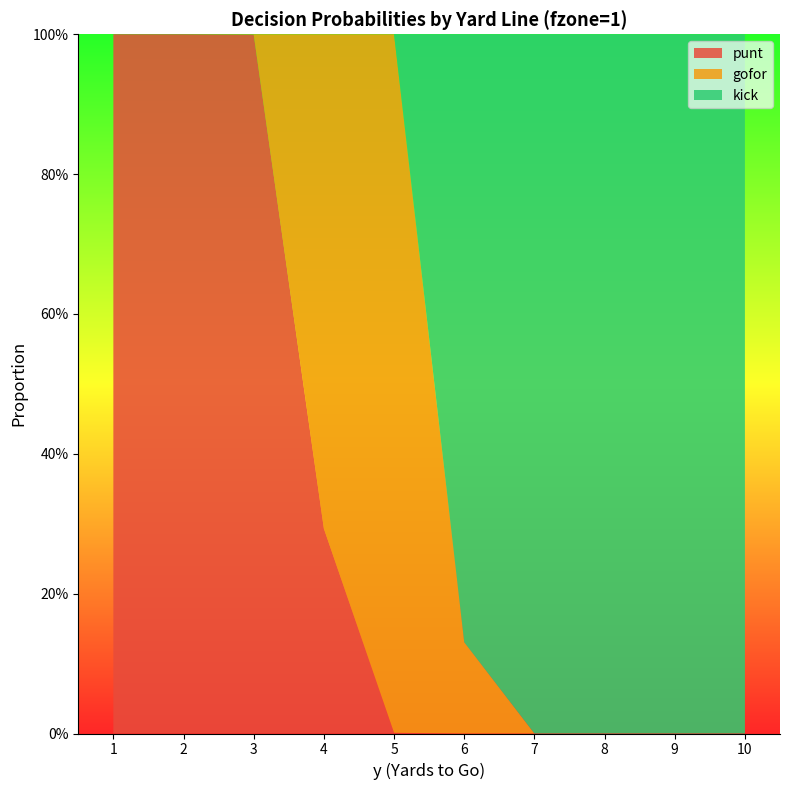

Reading left to right, list all the values displayed in this chart.

punt: 1.0	1.0	1.0	0.3	0.0	0.0	0.0	0.0	0.0	0.0
gofor: 0.0	0.0	0.0	0.7	1.0	0.1	0.0	0.0	0.0	0.0
kick: 0.0	0.0	0.0	0.0	0.0	0.9	1.0	1.0	1.0	1.0
fzone: 1.0	2.0	3.0	4.0	5.0	6.0	7.0	8.0	9.0	10.0